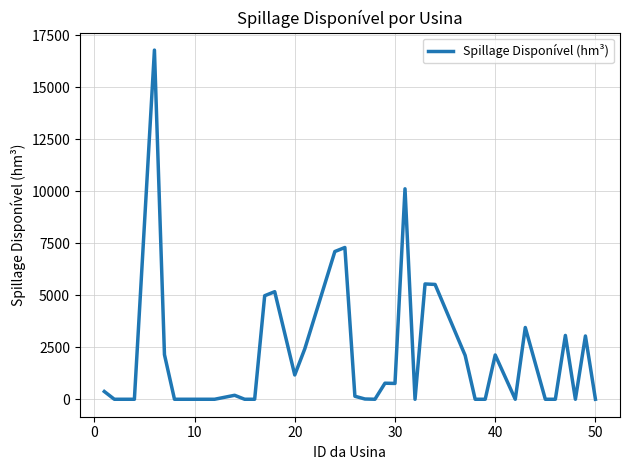

What is the greatest value displayed?

16776.2